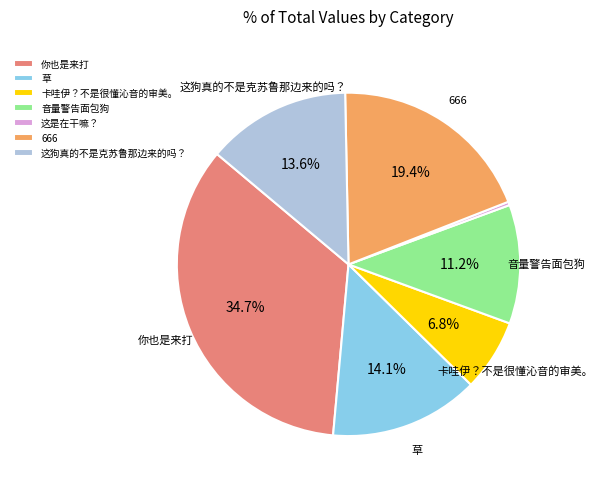

Is there a majority slice in this chart?

No